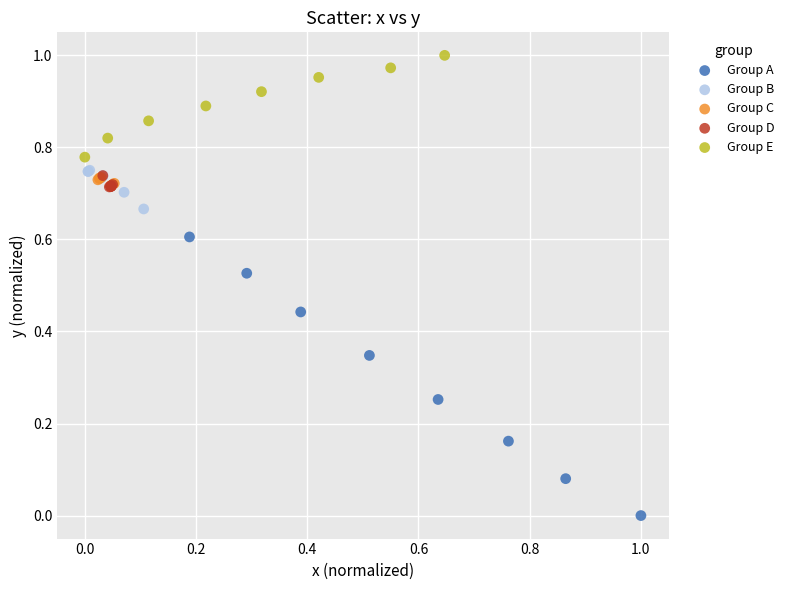

Which series contains the lowest Y value?

Group A